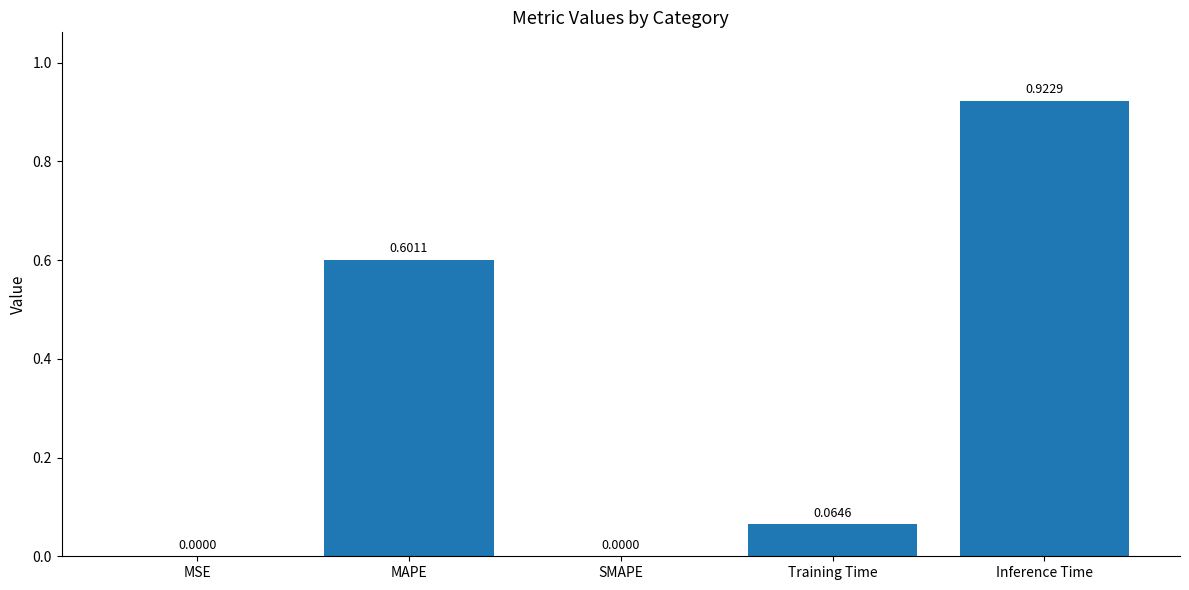

The chart shows a value of 0.0 at SMAPE. True or false?

True